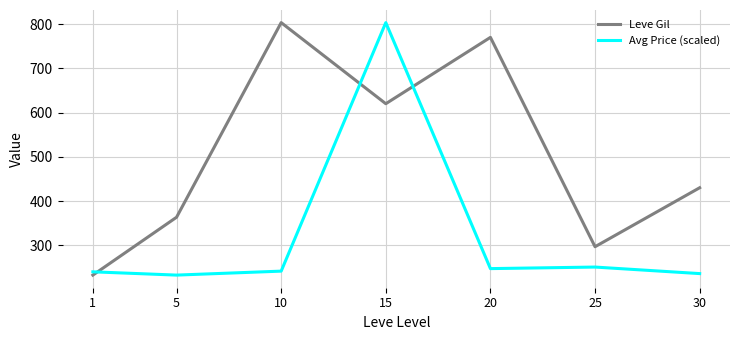

Count the number of data series in this chart.

2